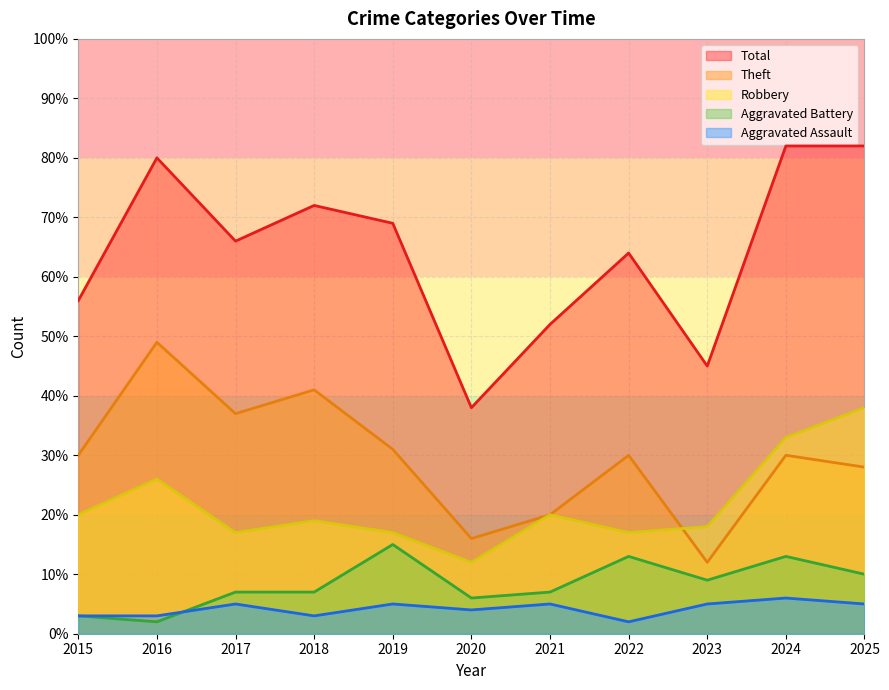

What is the sum of the Theft values at 2016 and 2020?

65